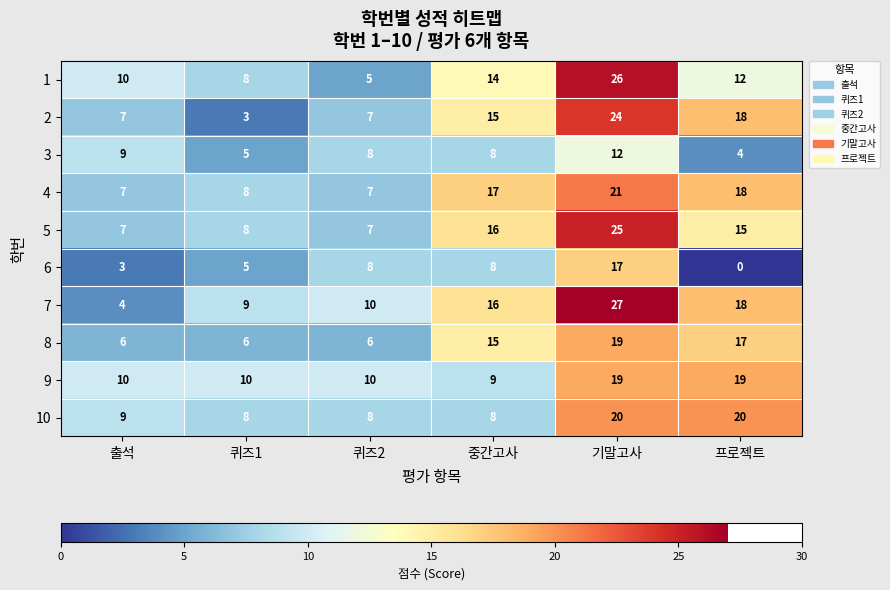

At which category is the sum across all series the highest?

기말고사